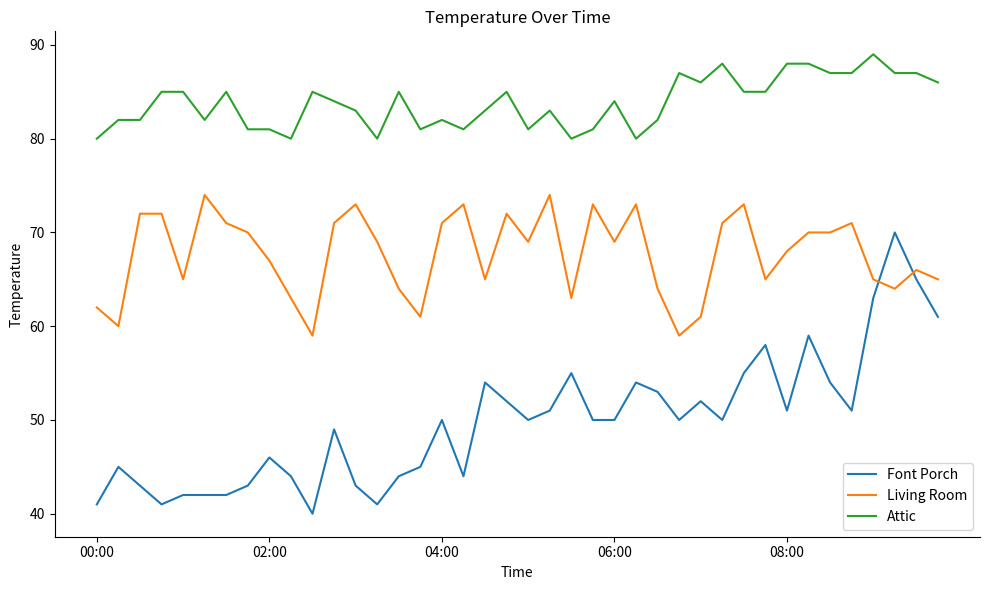

Reading right to left, extract all data points from this chart.

Font Porch: 61	65	70	63	51	54	59	51	58	55	50	52	50	53	54	50	50	55	51	50	52	54	44	50	45	44	41	43	49	40	44	46	43	42	42	42	41	43	45	41
Living Room: 65	66	64	65	71	70	70	68	65	73	71	61	59	64	73	69	73	63	74	69	72	65	73	71	61	64	69	73	71	59	63	67	70	71	74	65	72	72	60	62
Attic: 86	87	87	89	87	87	88	88	85	85	88	86	87	82	80	84	81	80	83	81	85	83	81	82	81	85	80	83	84	85	80	81	81	85	82	85	85	82	82	80